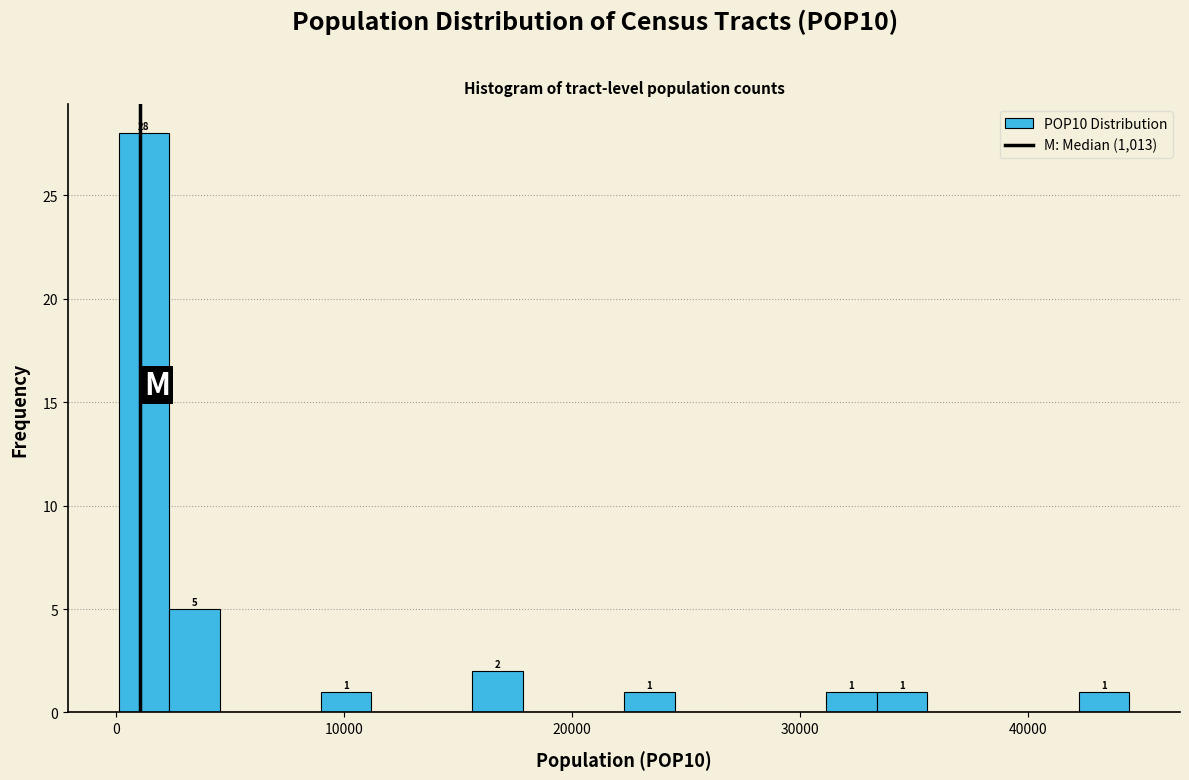

Read against the x-axis, roughly where is the centre of the tallest bar?

1000